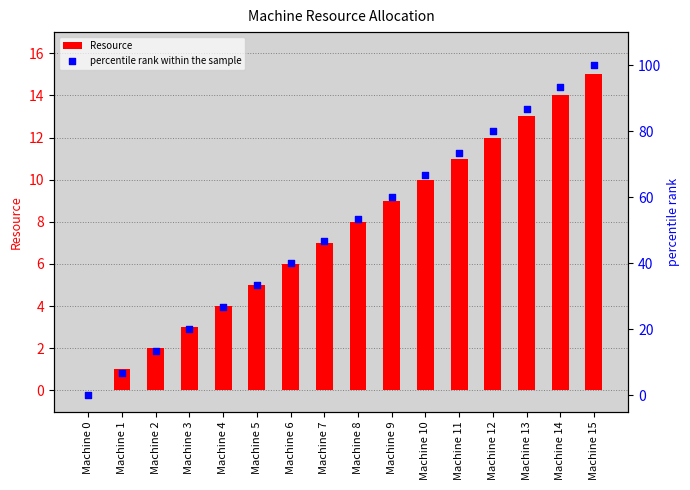

What is the total value across all series at Machine 14?

107.3